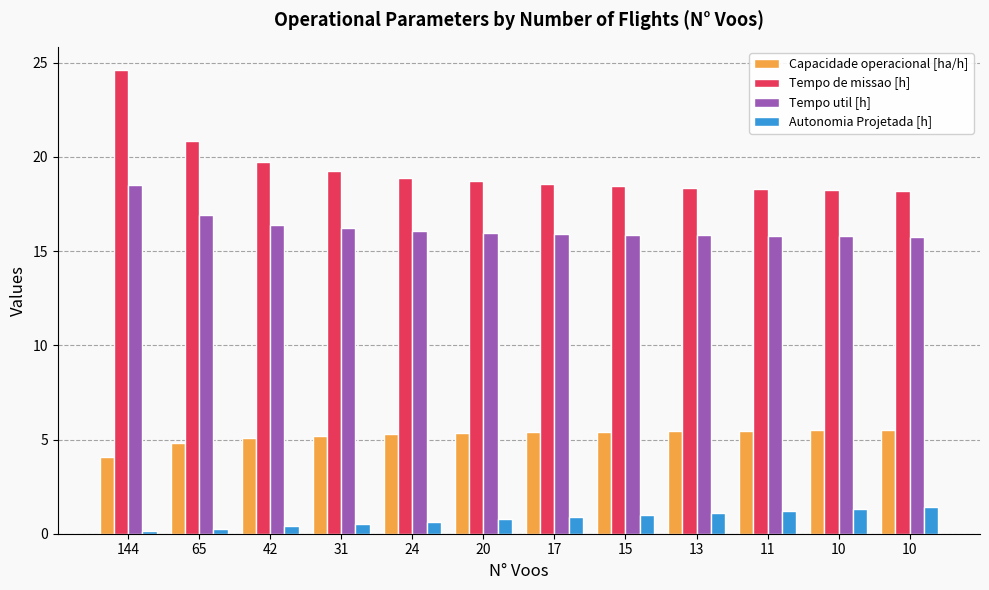

What is the smallest value displayed?

0.1